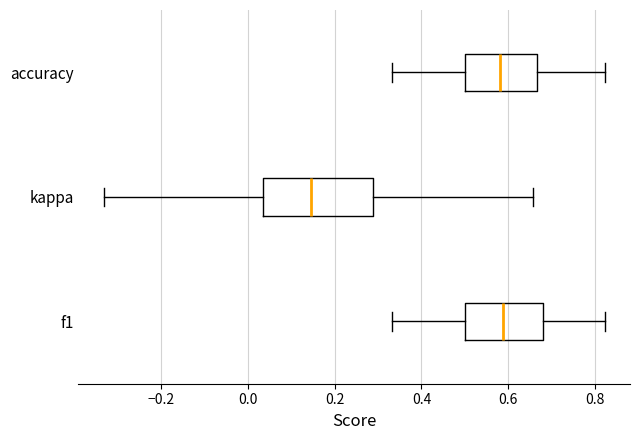

Where does the left whisker of the box for kappa end on the x-axis? The values are not printed on the chart, so give them approximately, as read against the axis.

-0.34